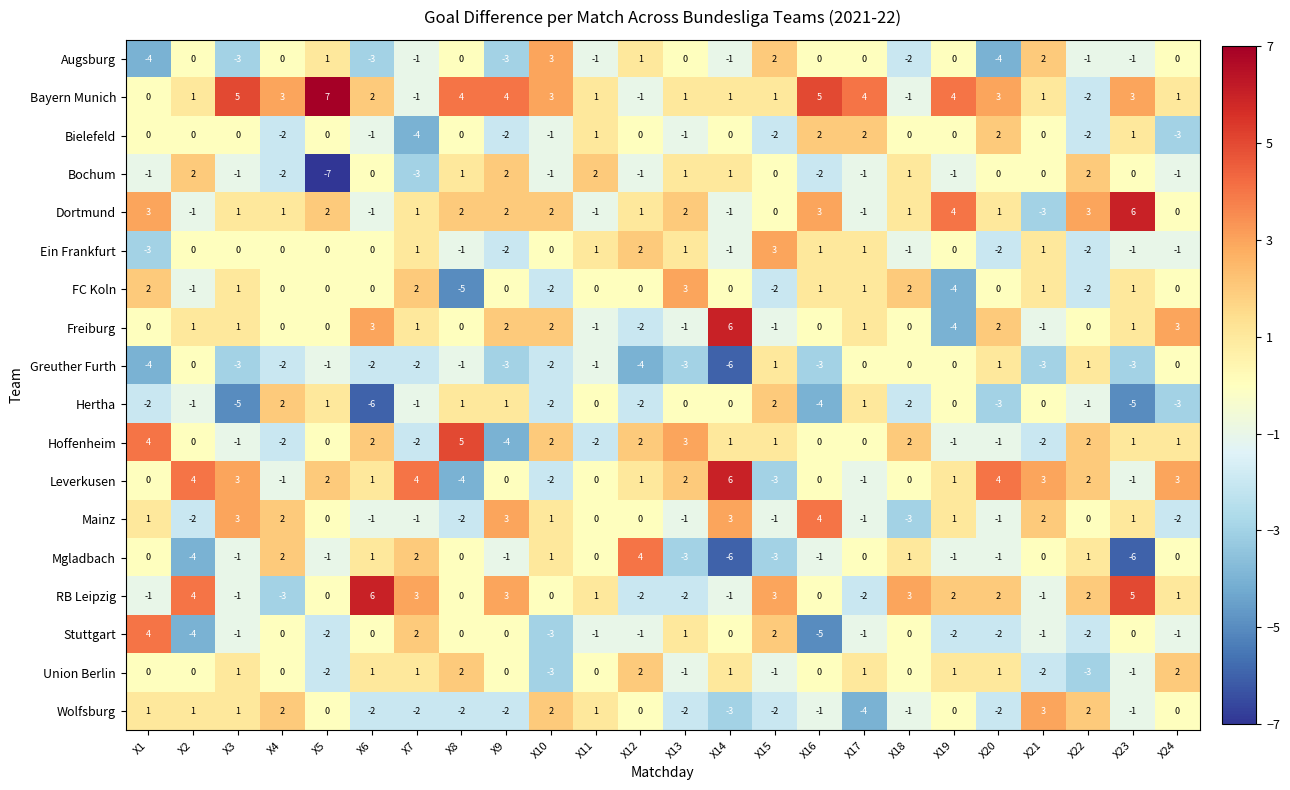

How many distinct data groups are displayed?

18